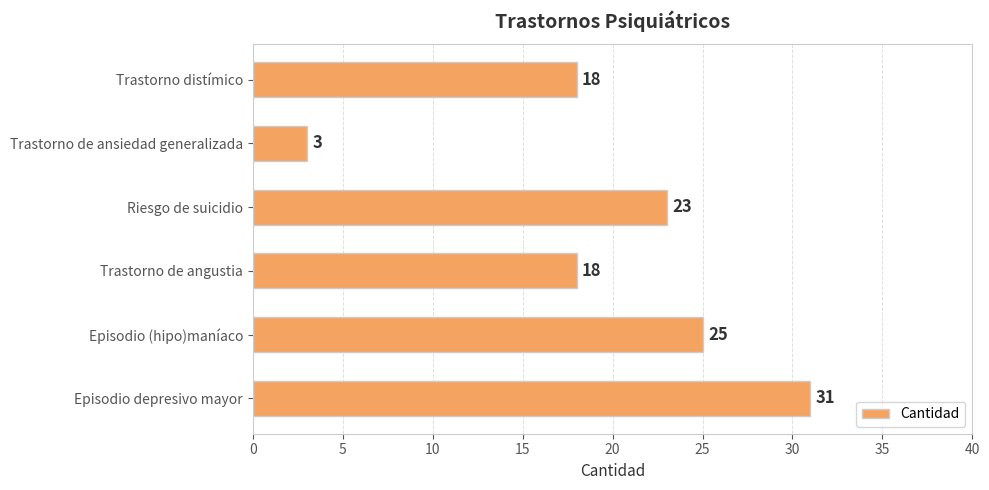

What is the difference between the maximum and minimum values?

28